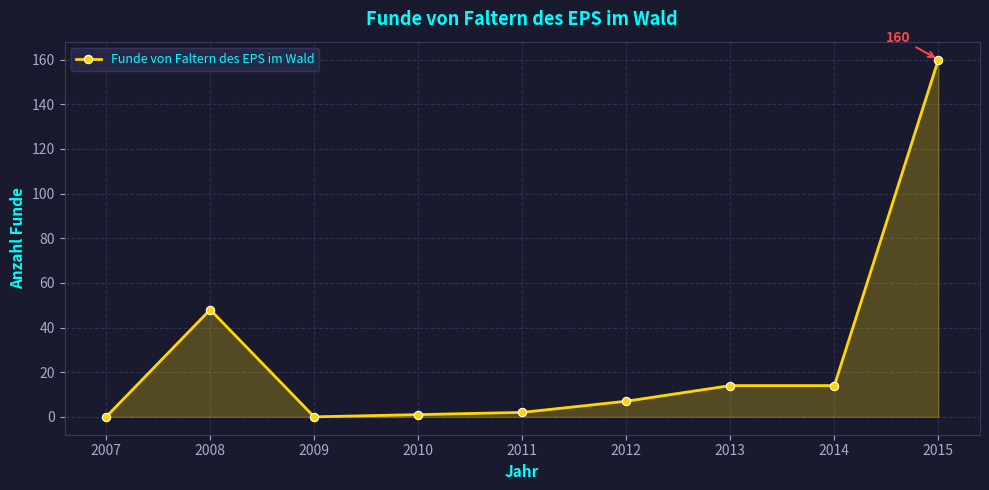

Where is the first local maximum?

2008